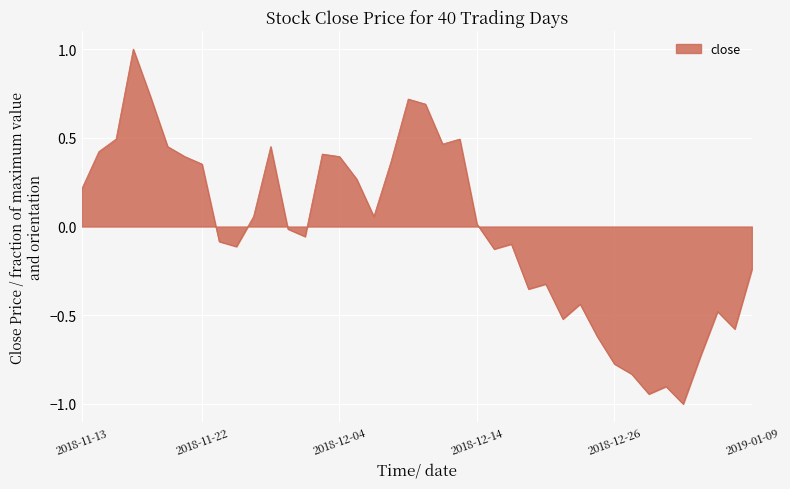

What is the difference between the maximum and minimum values?

2.0